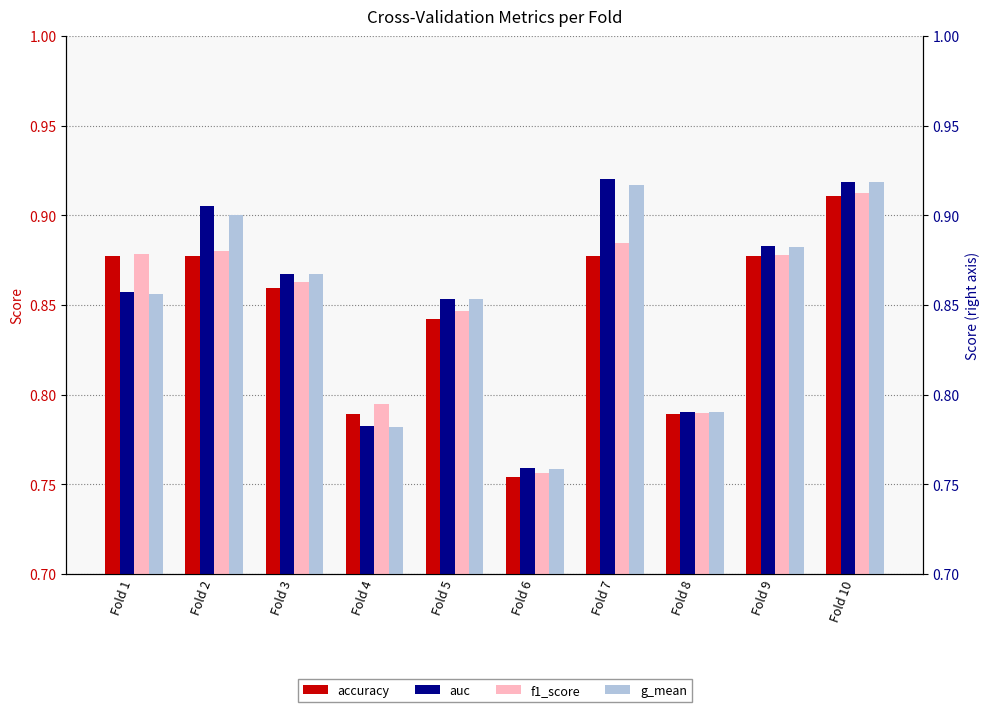

How many categories are shown in the chart?

10